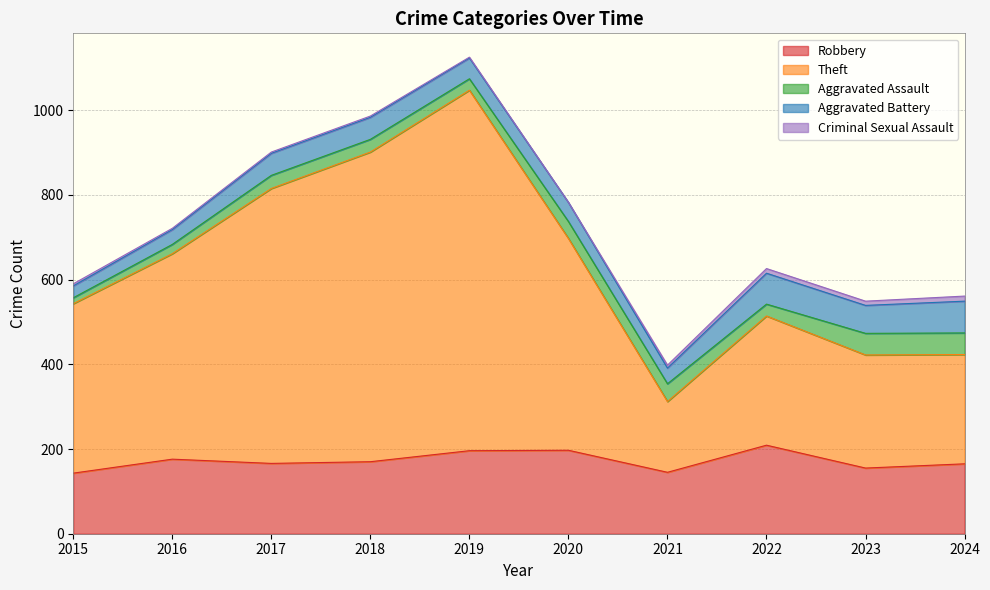

At which label does Aggravated Assault first exceed 31?

2020